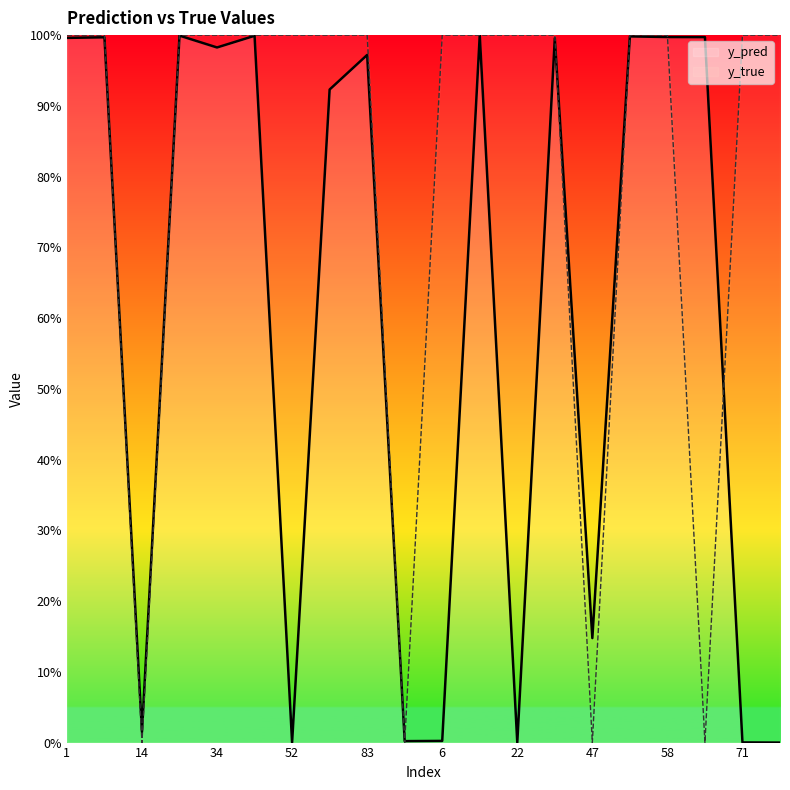

What is the total value across all series at 14?

2.0